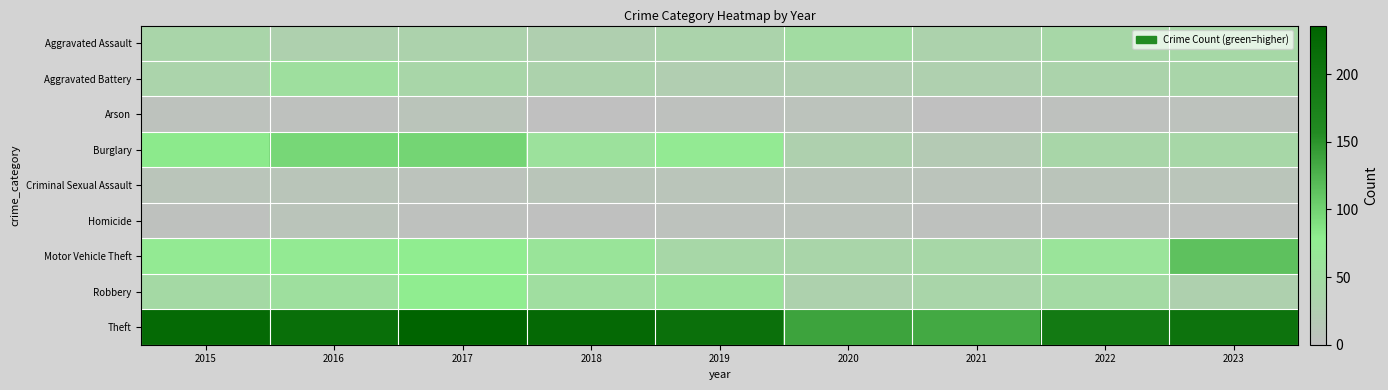

Which series has the widest spread of values?

Theft